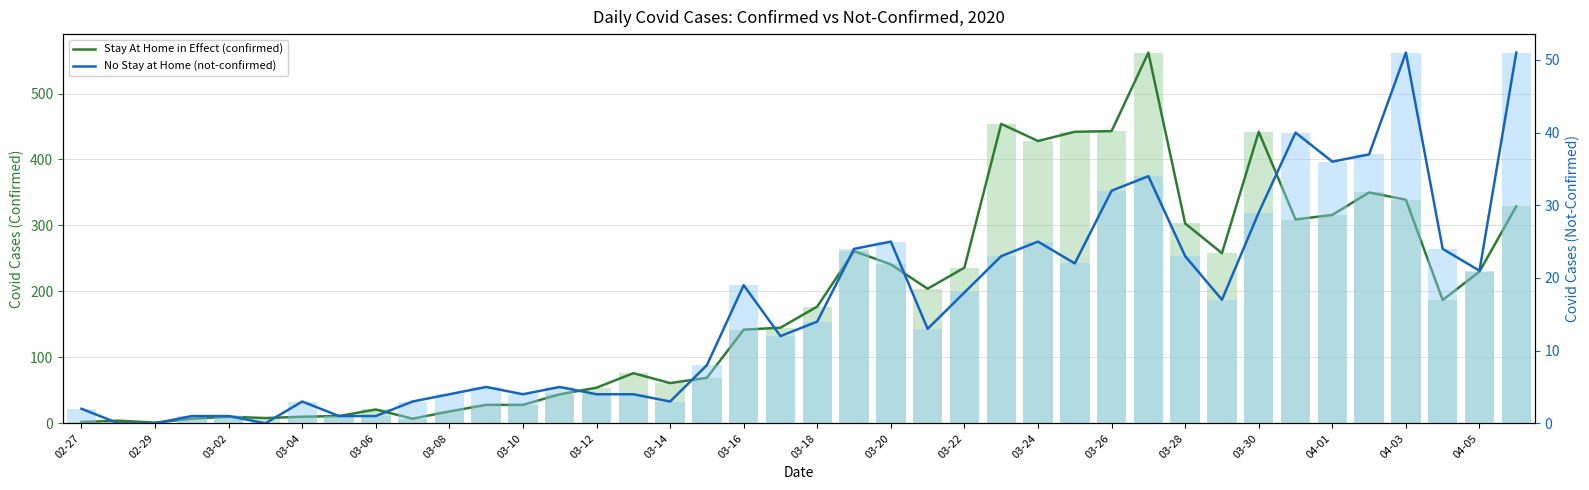

Rank the series by their maximum value, from lowest to highest.

No Stay at Home (not-confirmed), not-confirmed (bars), Stay At Home in Effect (confirmed), confirmed (bars)